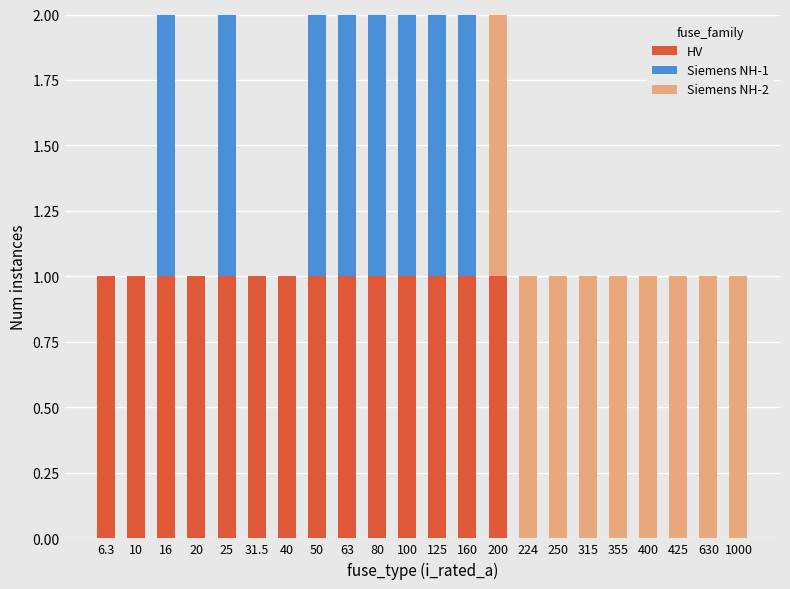

The value of HV at 100 is 1. True or false?

True